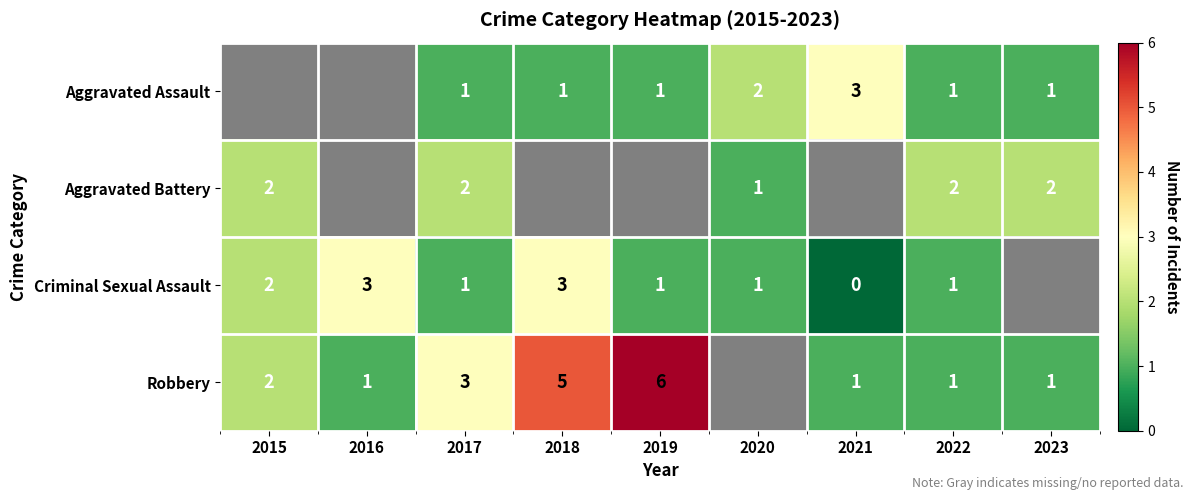

What is the sum of the Robbery values at 2018 and 2017?

8